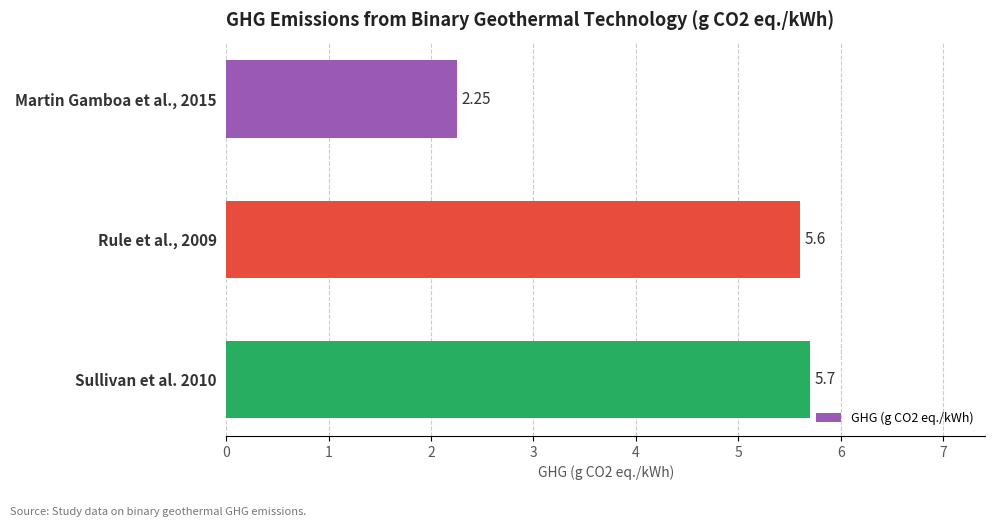

How many values exceed 5?

2